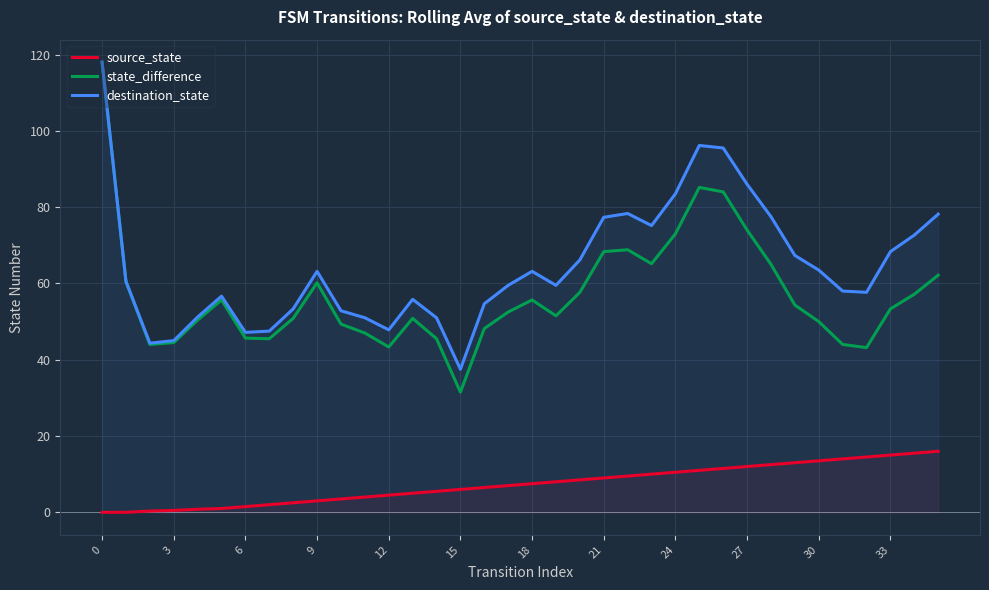

Does the chart display data point markers on the line(s)?

No